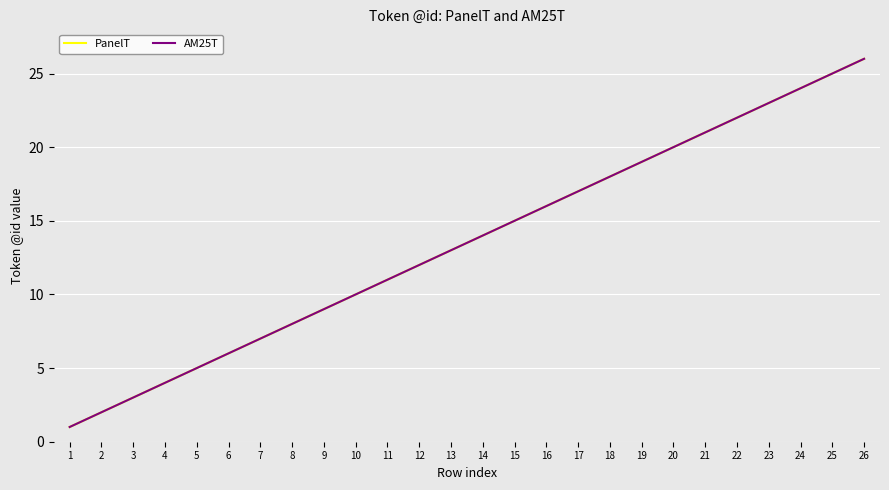

Reading left to right, extract all data points from this chart.

PanelT: 1=1	2=2	3=3	4=4	5=5	6=6	7=7	8=8	9=9	10=10	11=11	12=12	13=13	14=14	15=15	16=16	17=17	18=18	19=19	20=20	21=21	22=22	23=23	24=24	25=25	26=26
AM25T: 1=1	2=2	3=3	4=4	5=5	6=6	7=7	8=8	9=9	10=10	11=11	12=12	13=13	14=14	15=15	16=16	17=17	18=18	19=19	20=20	21=21	22=22	23=23	24=24	25=25	26=26